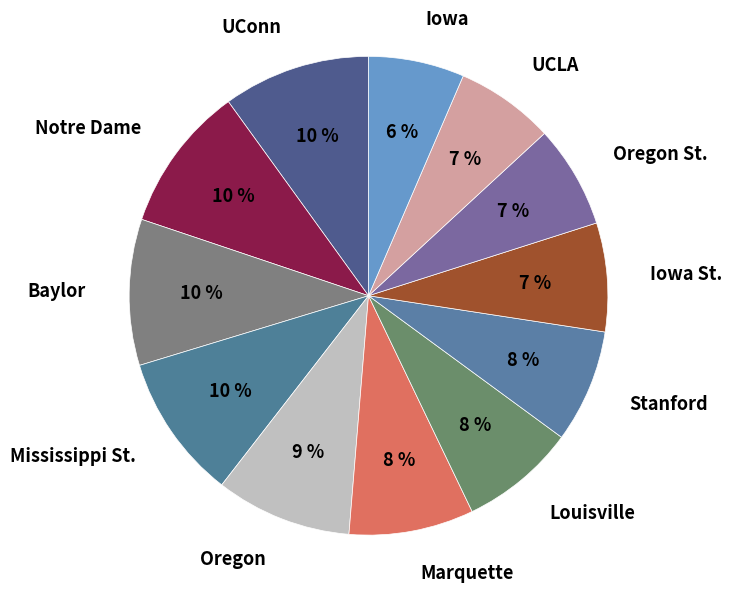

How many slices are in this pie chart?

12